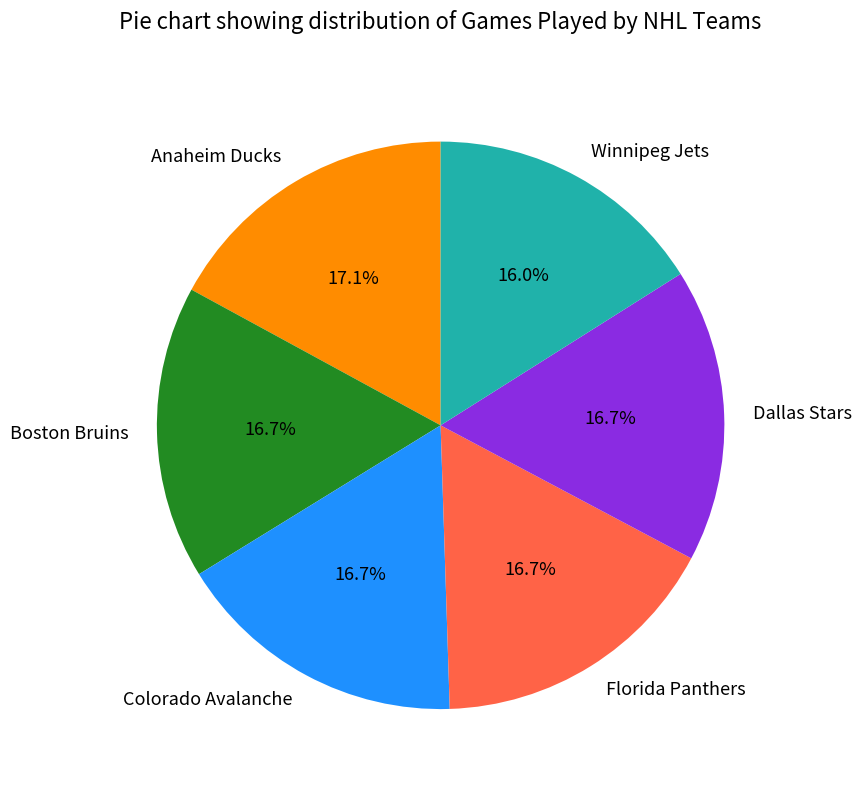

Which slice is the smallest?

Winnipeg Jets